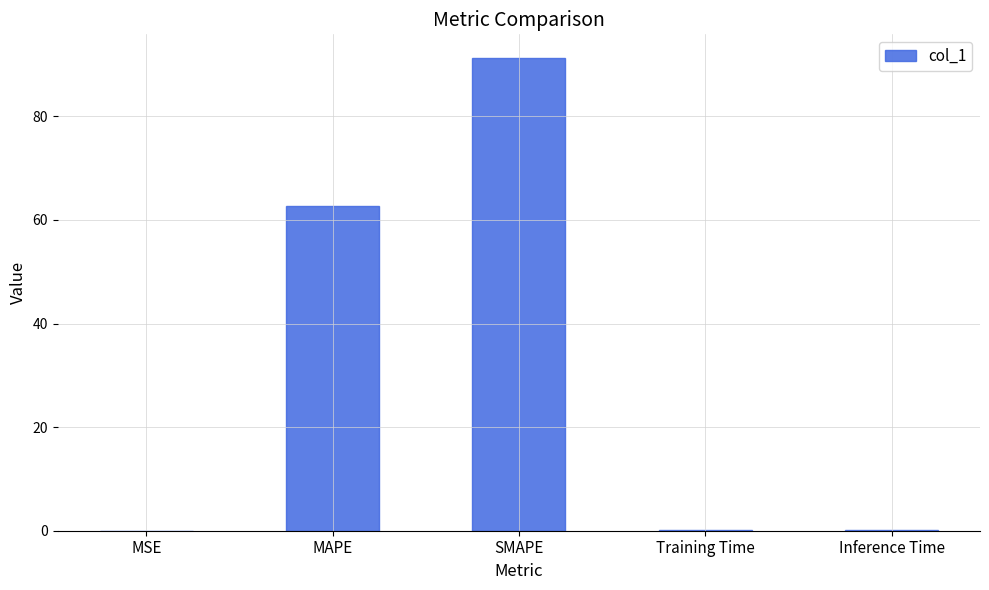

Between Inference Time and SMAPE, which is larger?

SMAPE